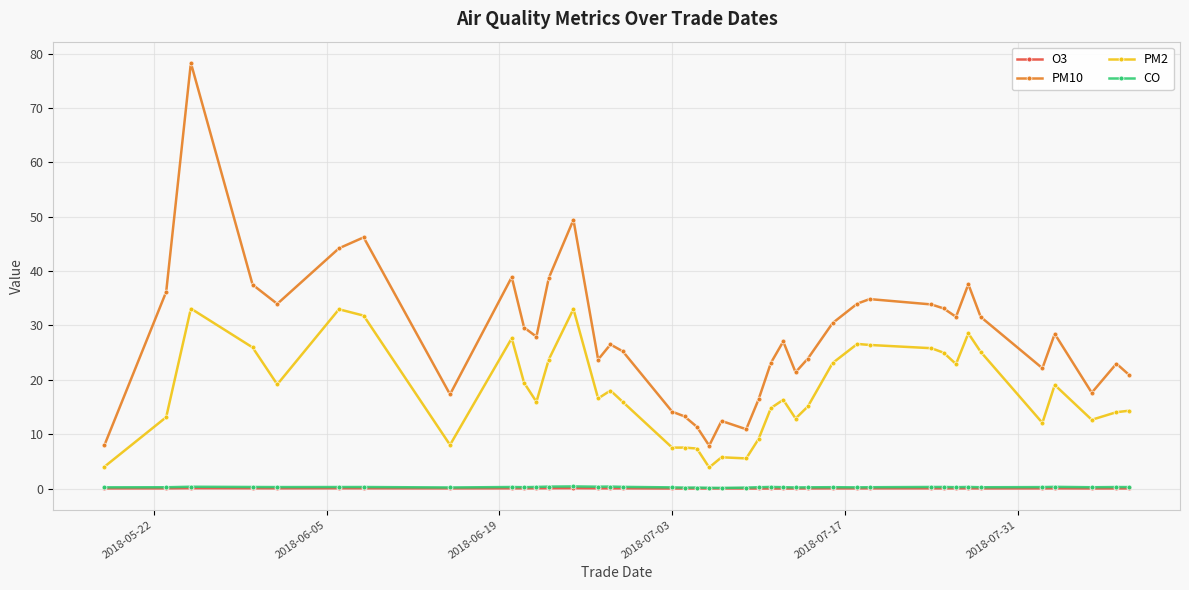

Does the chart display data point markers on the line(s)?

Yes